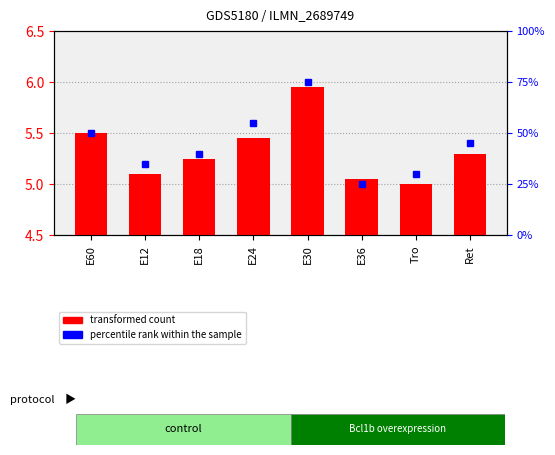

Are the bars grouped side by side (vs. stacked)?

Yes